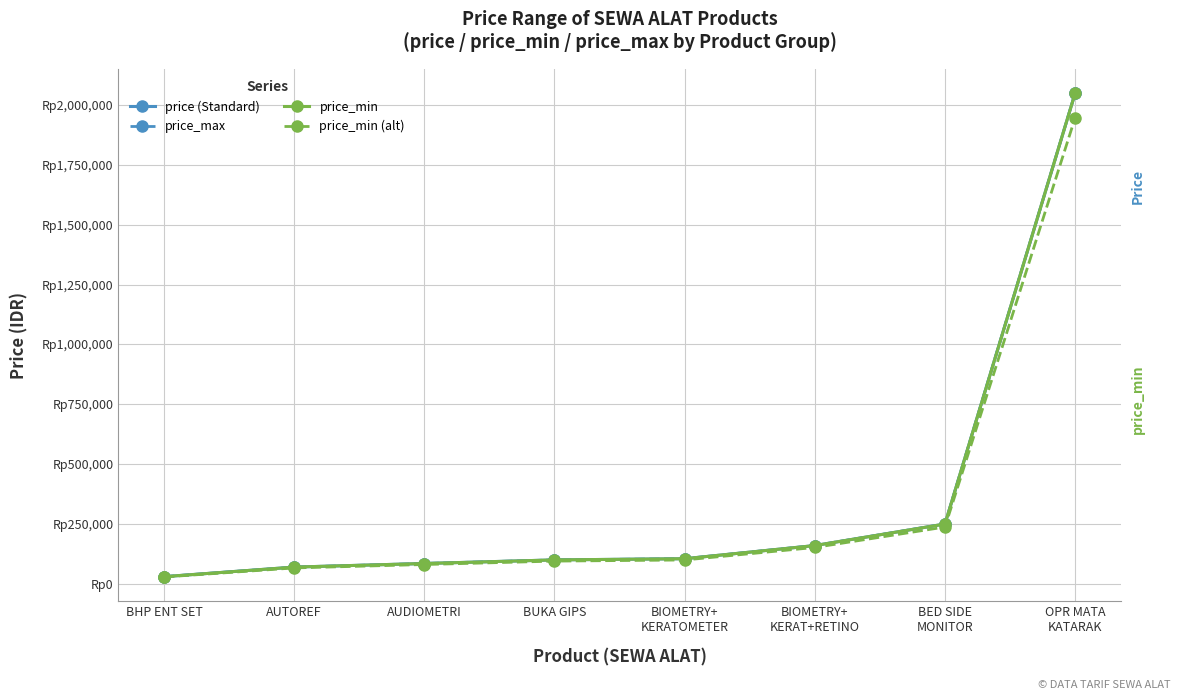

At which label does price_min reach its minimum?

BHP ENT SET